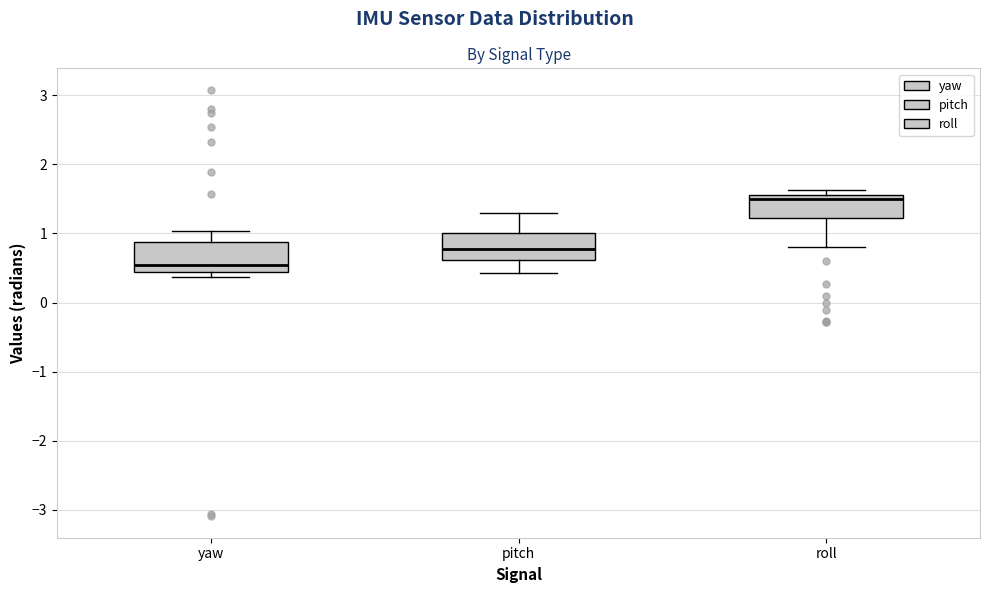

Reading left to right, transcribe this box plot: for each box, give where its median line is, the range the box spans, and where its two whiskers end, as read against the y-axis. The values are not printed on the chart, so give them approximately, as read against the axis.

yaw: median 0.5, box 0.4 to 0.9, whiskers 0.4 (just below the box's lower edge) to 1.0
pitch: median 0.8, box 0.6 to 1.0, whiskers 0.4 to 1.3
roll: median 1.5, box 1.2 to 1.6, whiskers 0.8 to 1.6 (just above the box's upper edge)